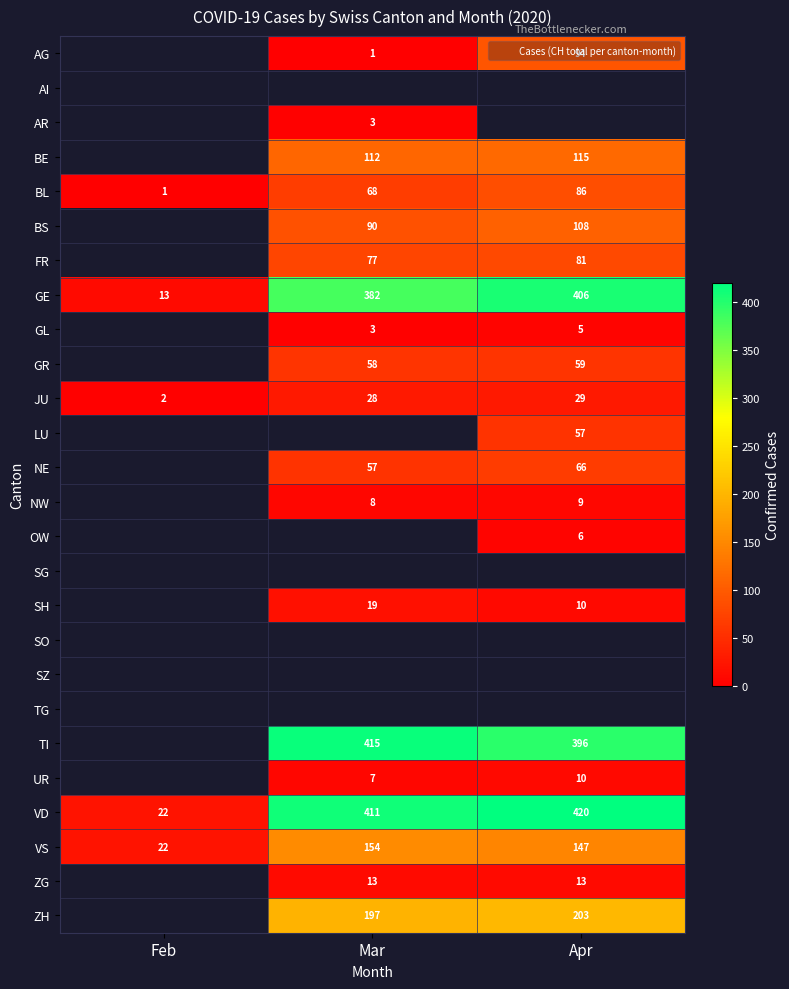

How many distinct data groups are displayed?

26